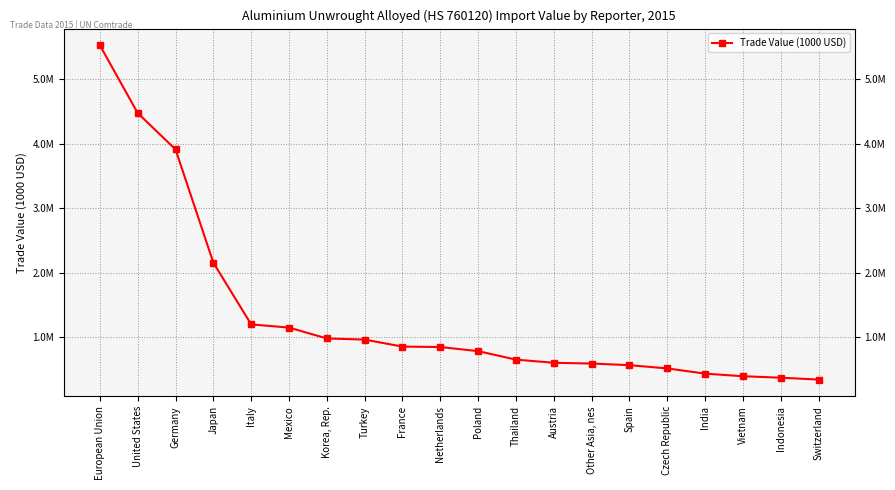

What is the difference between the second highest and second lowest values?

4096259.5